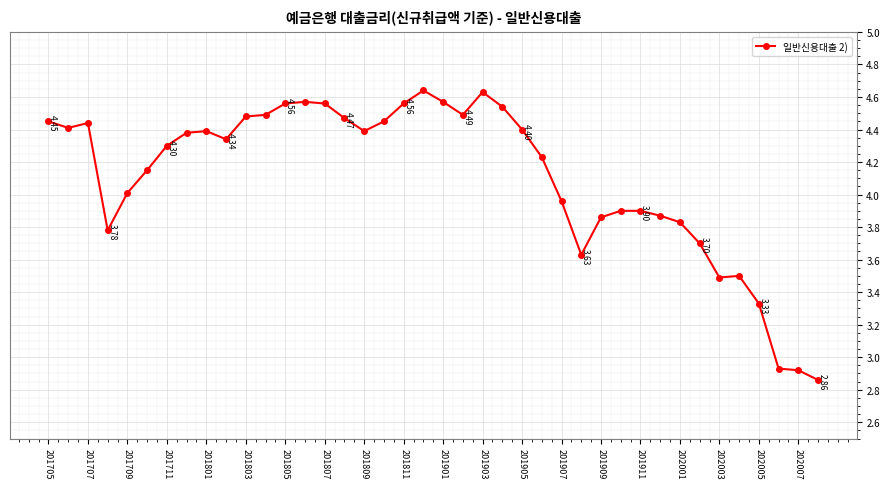

True or false: there are more than 2 points higher than both neighbors.

True